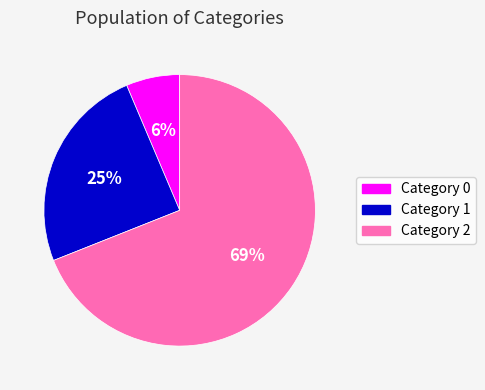

Rank the categories by value from highest to lowest.

Category 2, Category 1, Category 0